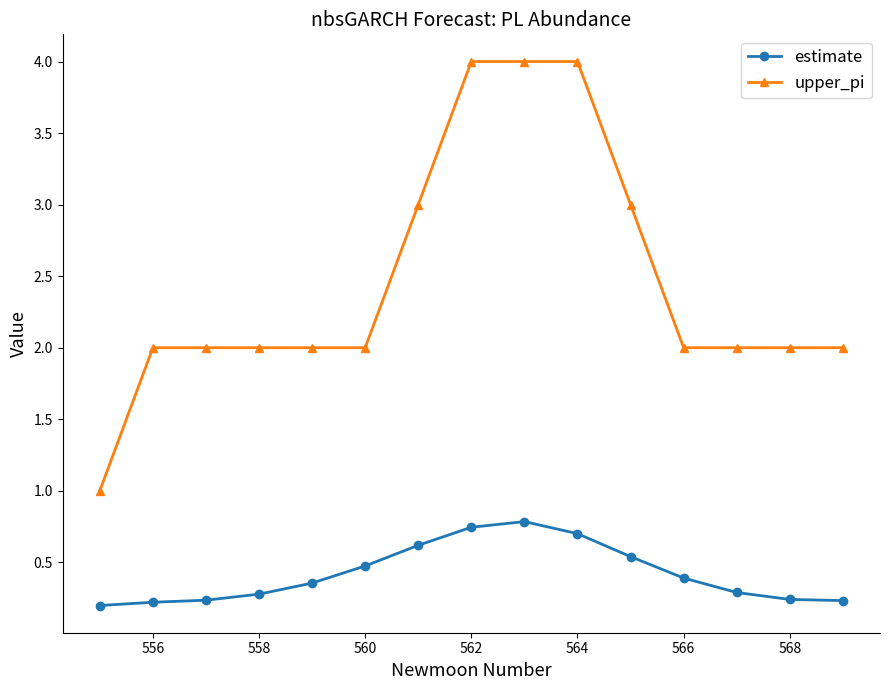

What are all the series names shown in the legend?

estimate, upper_pi